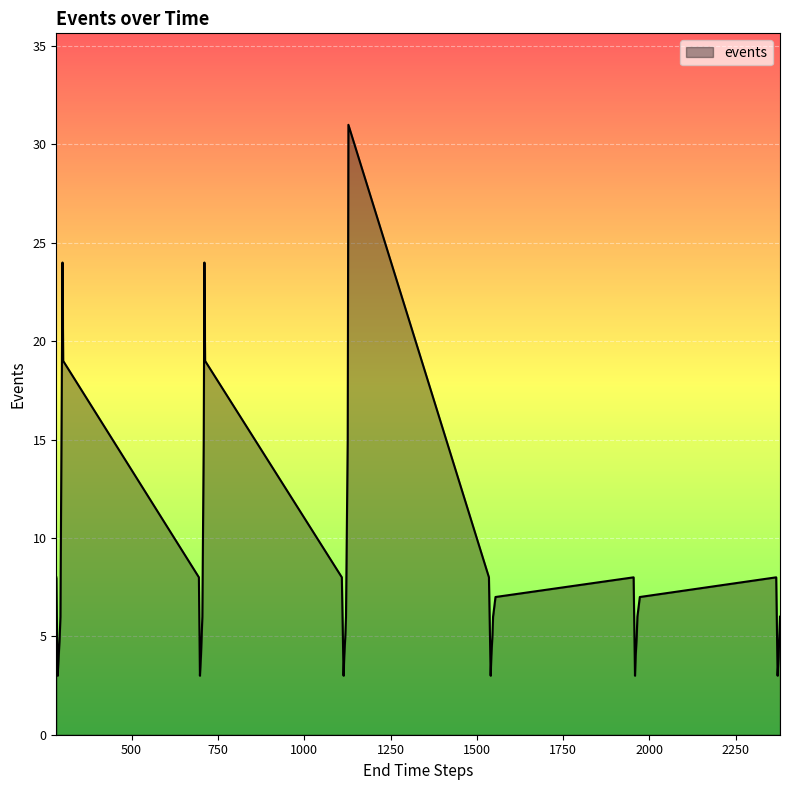

What is the minimum value shown in the chart?

3